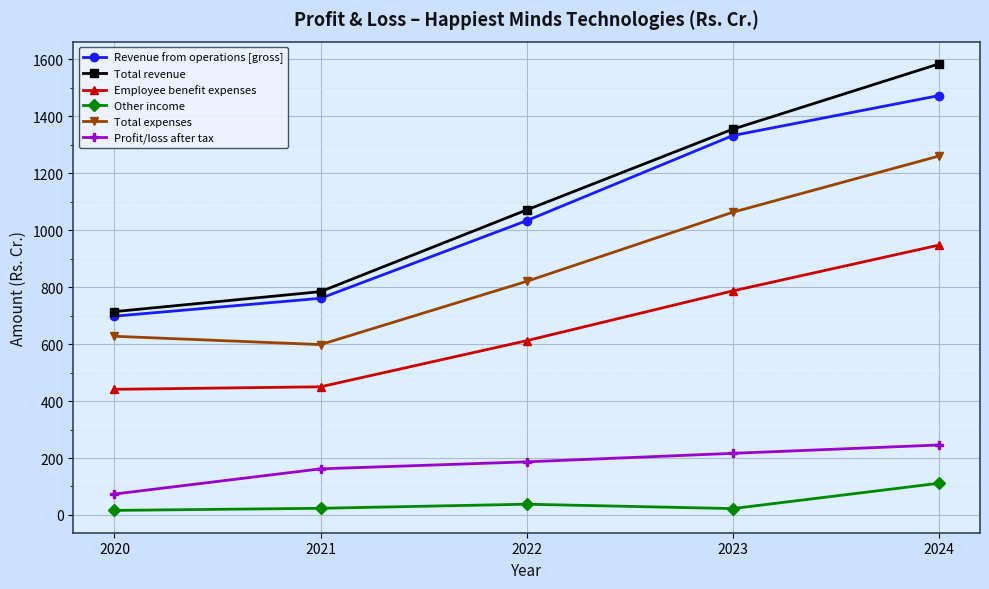

What is the average value of the Profit/loss after tax series?

176.8